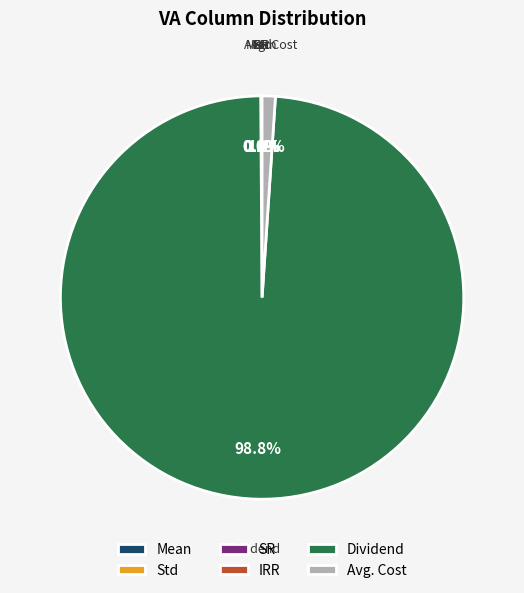

Is there a majority slice in this chart?

Yes